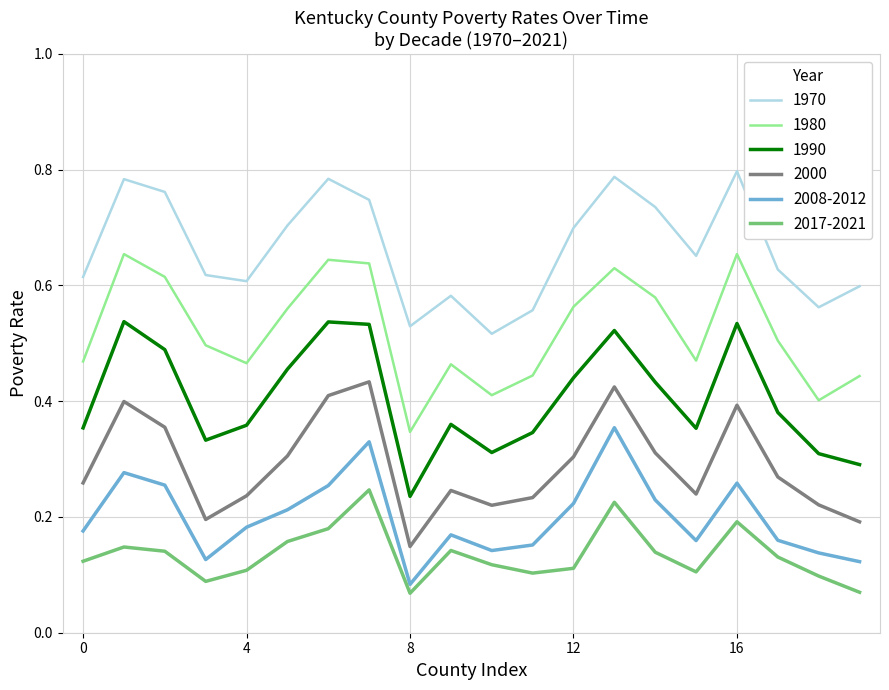

List the series in order of their peak value, highest first.

1970, 1980, 1990, 2000, 2008-2012, 2017-2021